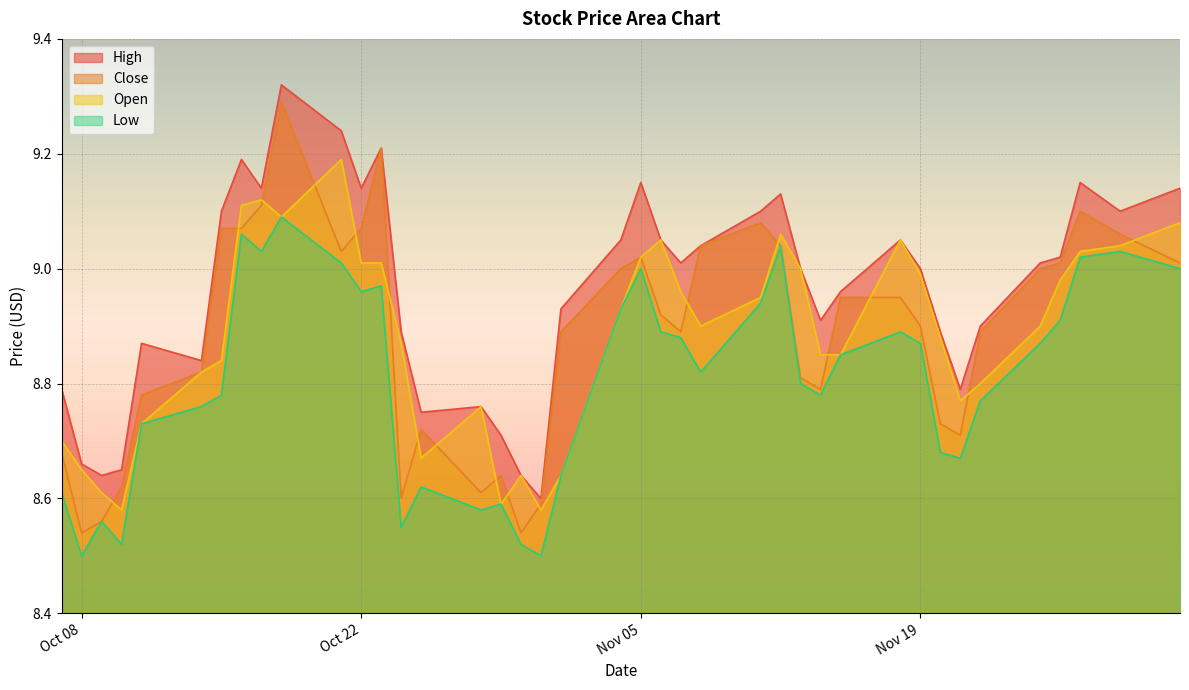

True or false: Low and High cross at least once.

False